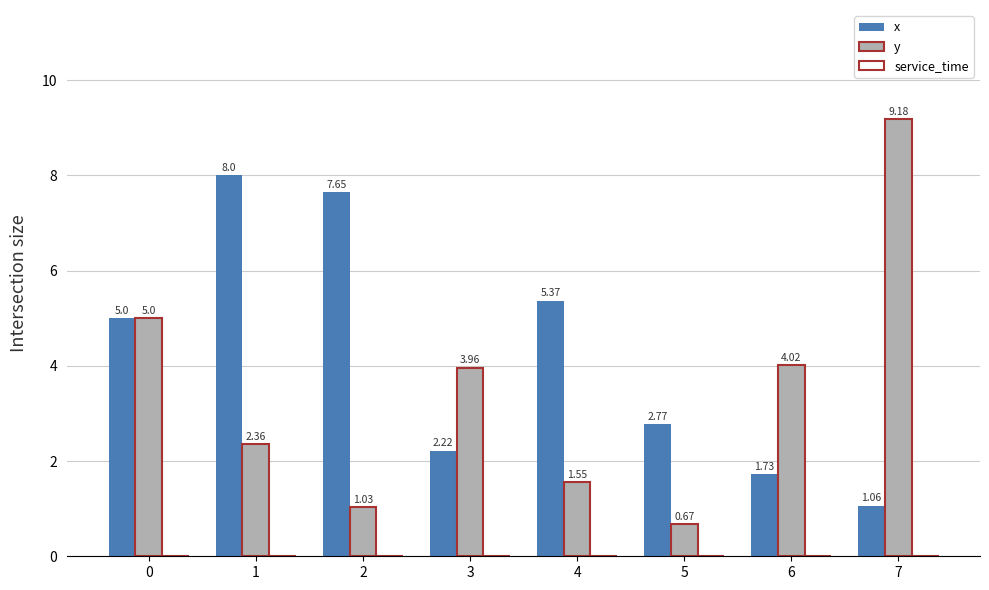

How many groups of bars are there?

8